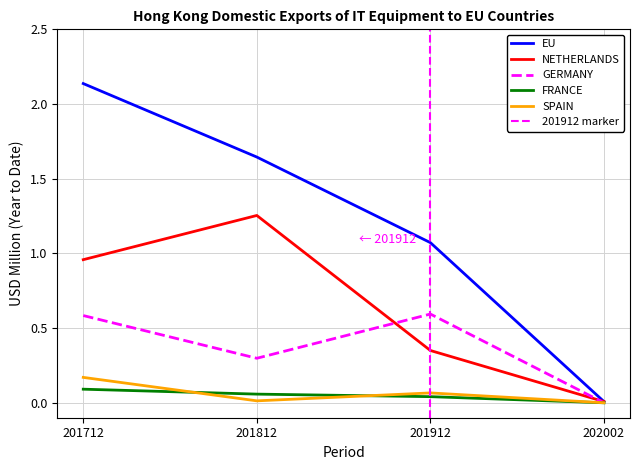

At which label does EU reach its minimum?

202002